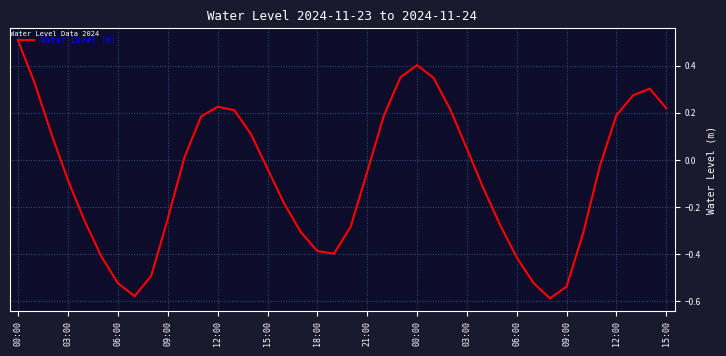

What is the greatest value displayed?

0.5